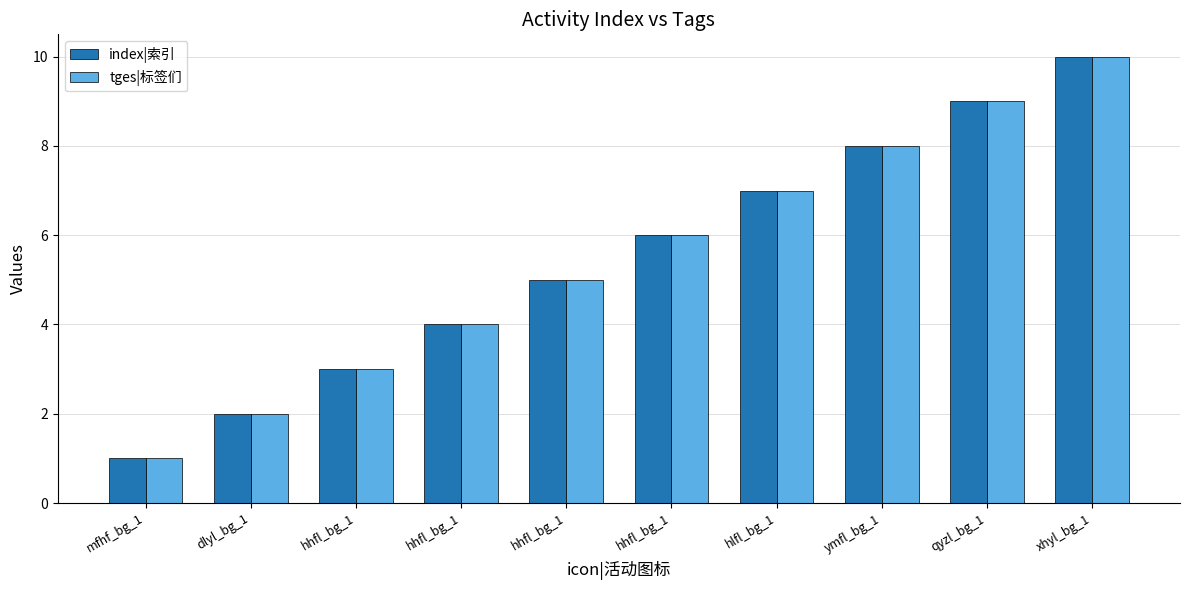

The index|索引 series shows 3 at hhfl_bg_1. True or false?

True